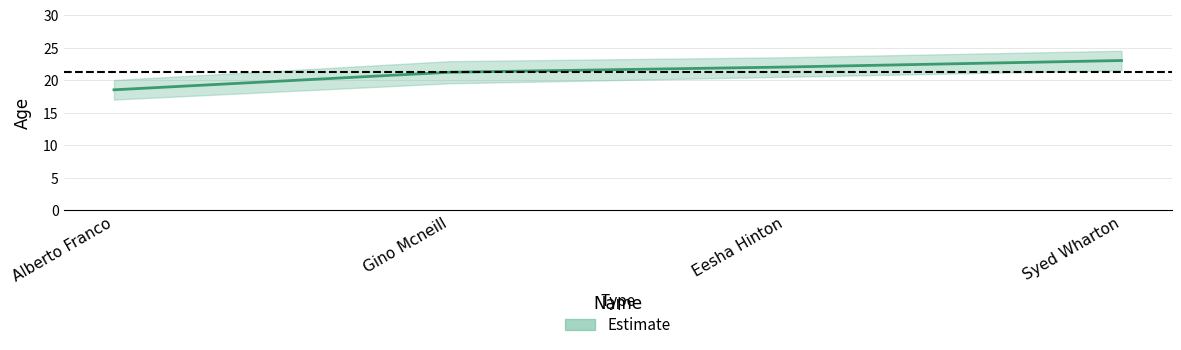

Which label corresponds to the smallest value in the chart?

Alberto Franco